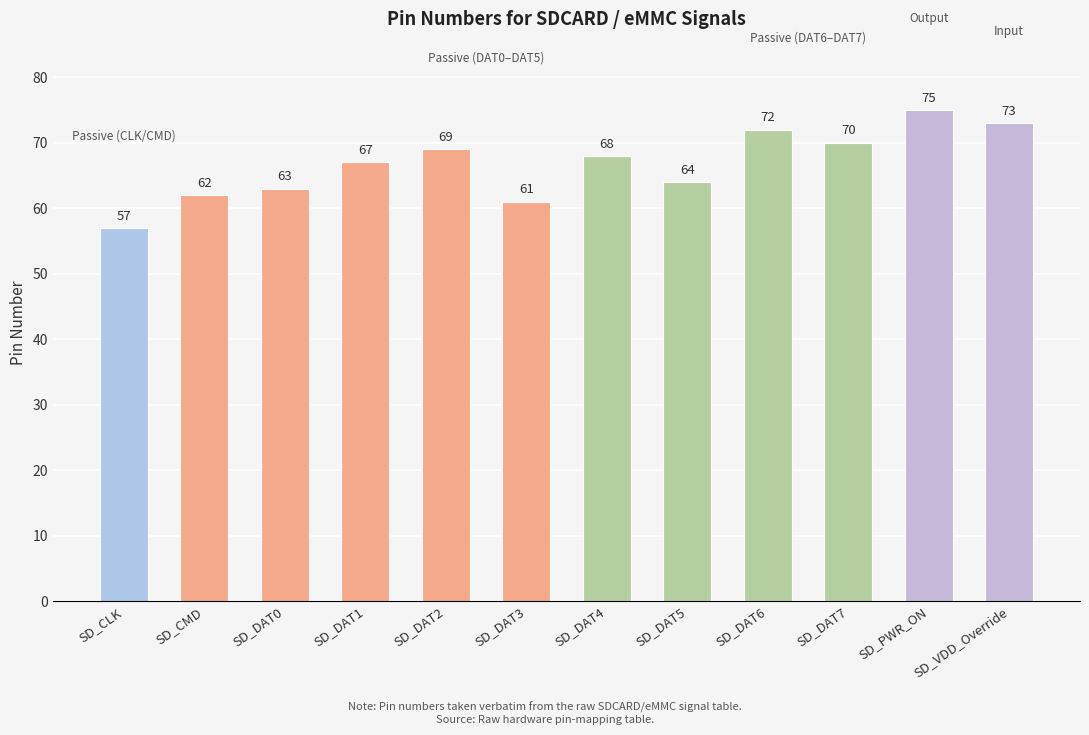

List the labels in order of value, largest first.

SD_PWR_ON, SD_VDD_Override, SD_DAT6, SD_DAT7, SD_DAT2, SD_DAT4, SD_DAT1, SD_DAT5, SD_DAT0, SD_CMD, SD_DAT3, SD_CLK